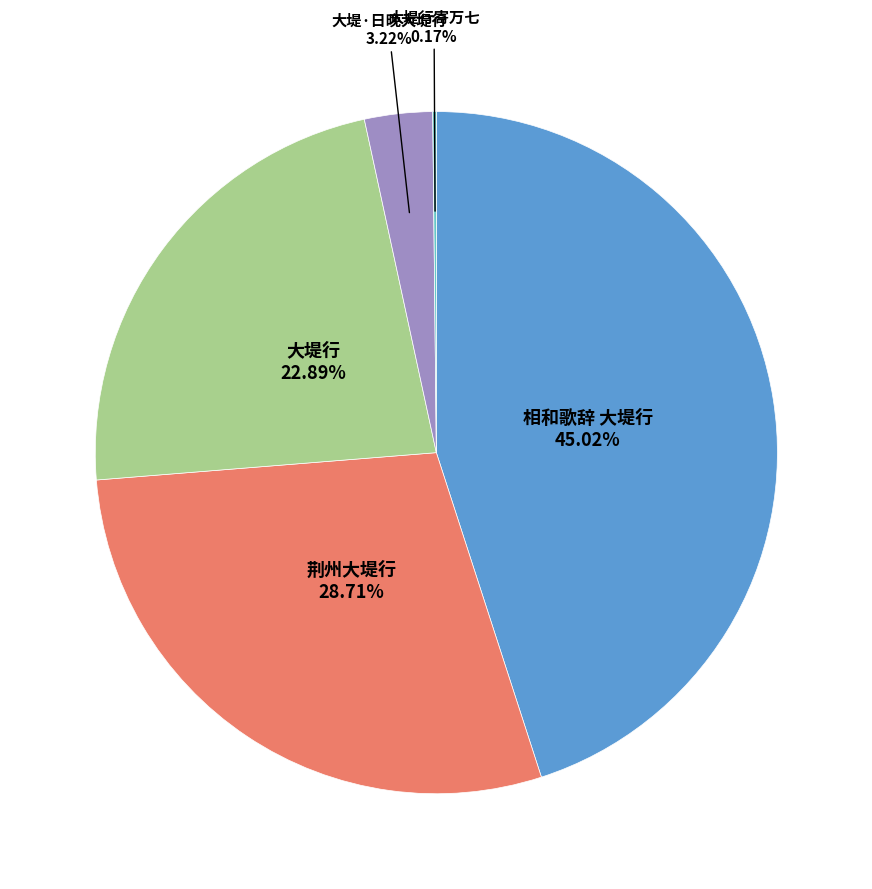

Is there a majority slice in this chart?

No